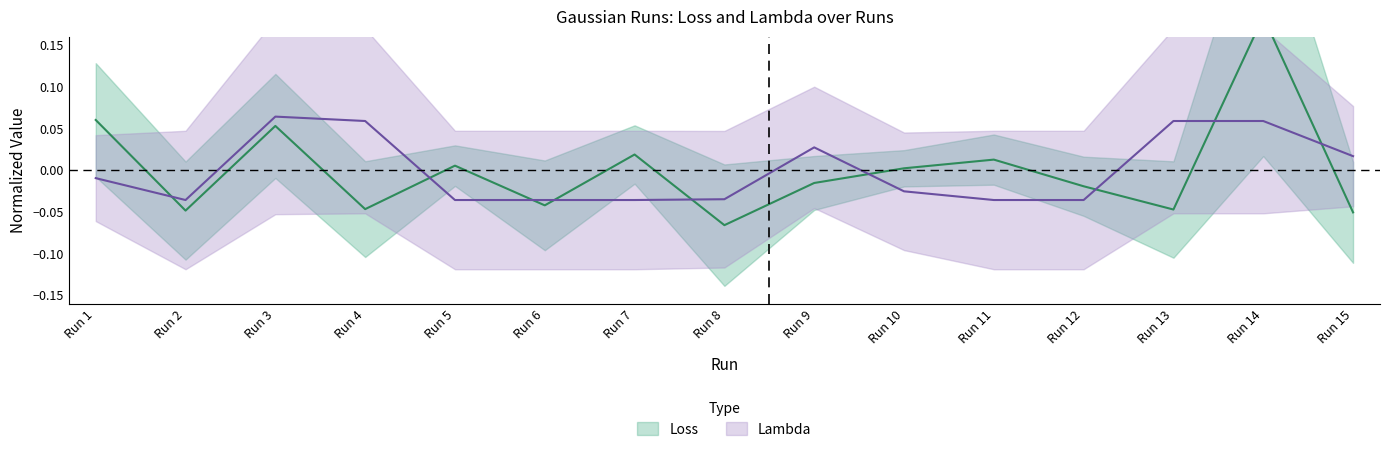

Is this an area chart (filled region under the line)?

No